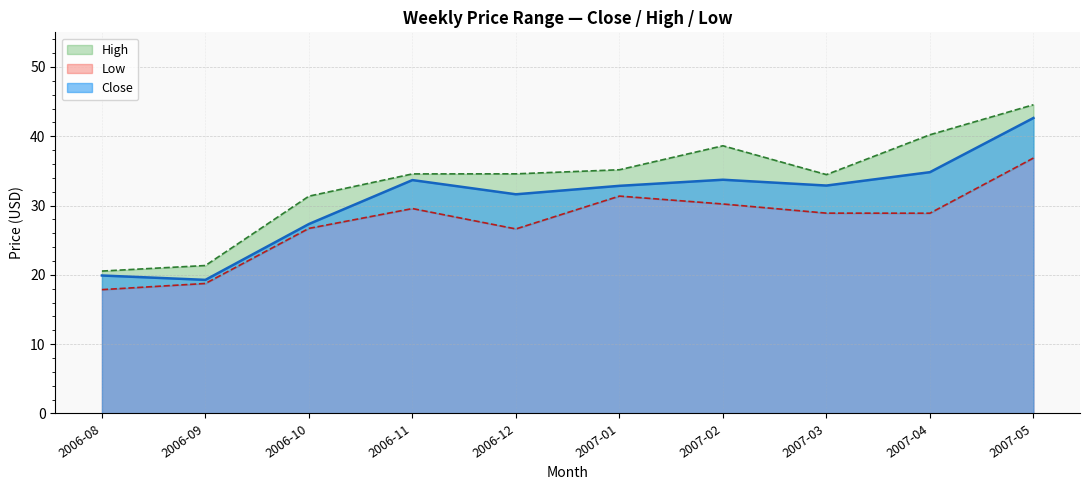

Which category has the lowest value in the High series?

2006-08